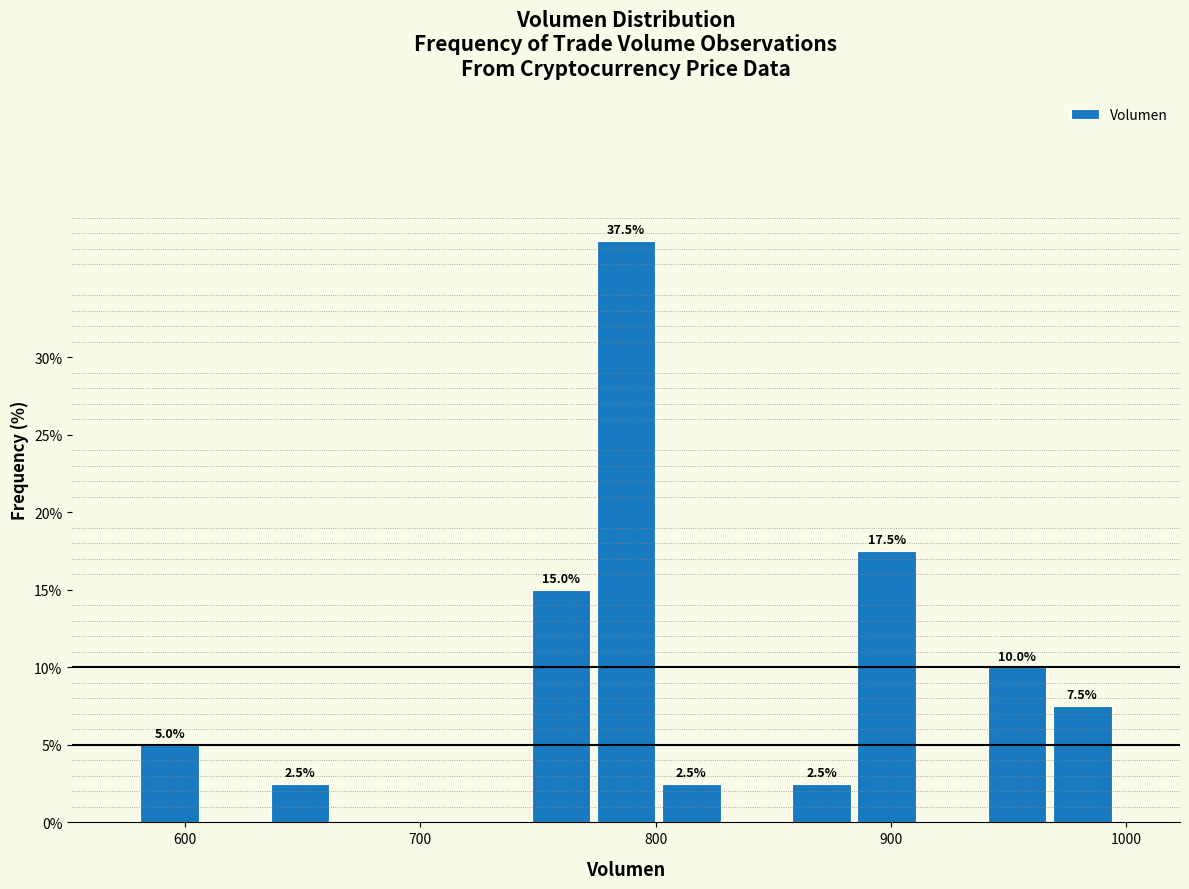

Read against the x-axis, roughly where is the centre of the tallest bar?

790